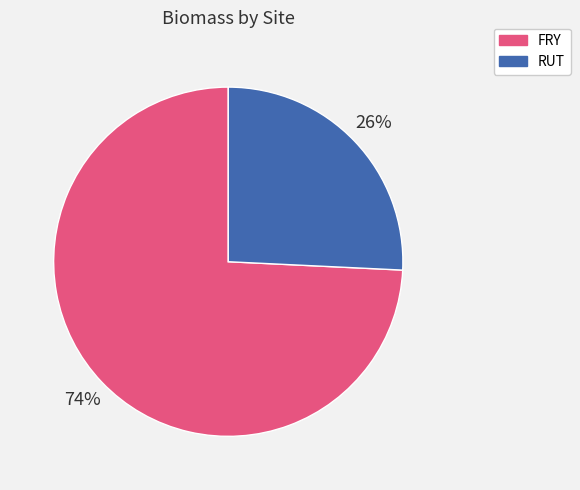

Rank the categories by value from lowest to highest.

RUT, FRY